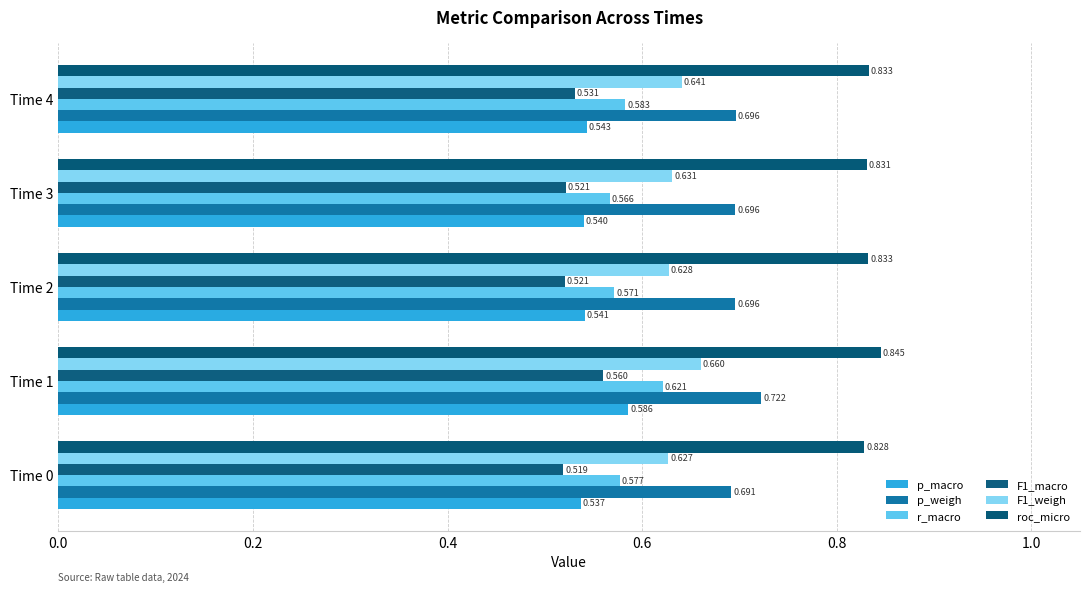

How many series are shown in this chart?

6